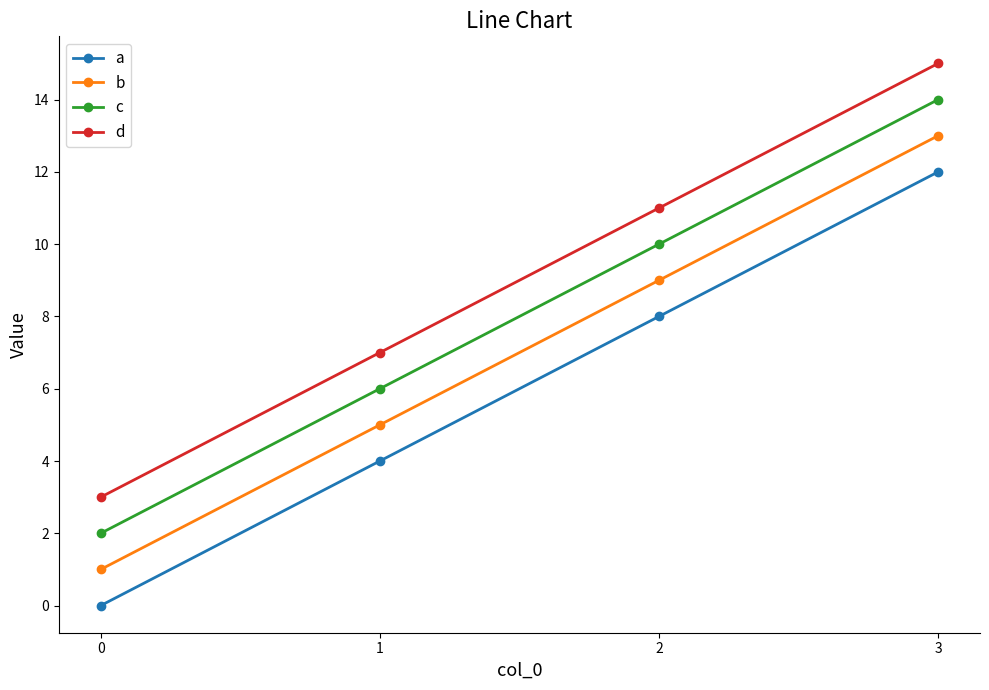

True or false: a has more than 0 points higher than both neighbors.

False